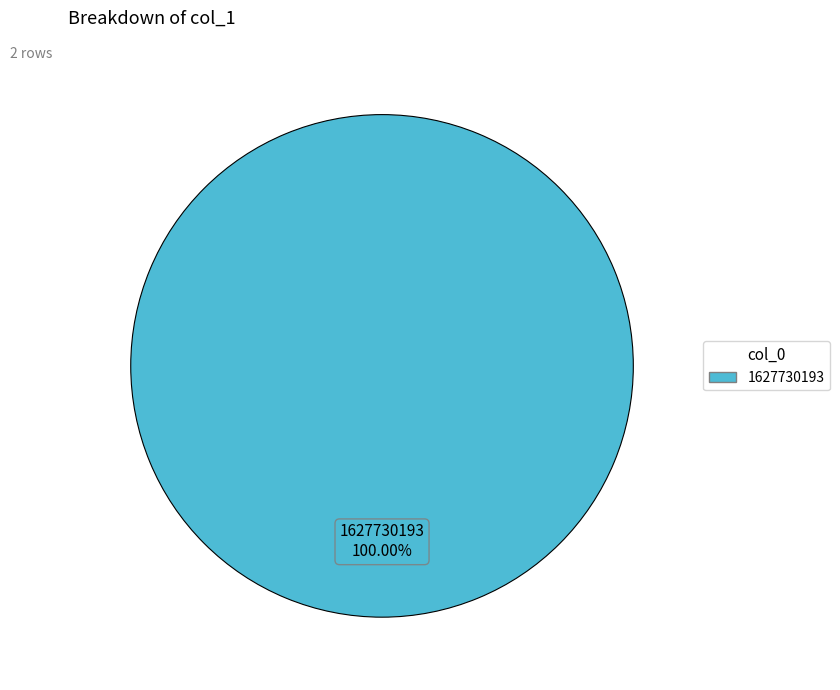

Is there a majority slice in this chart?

Yes